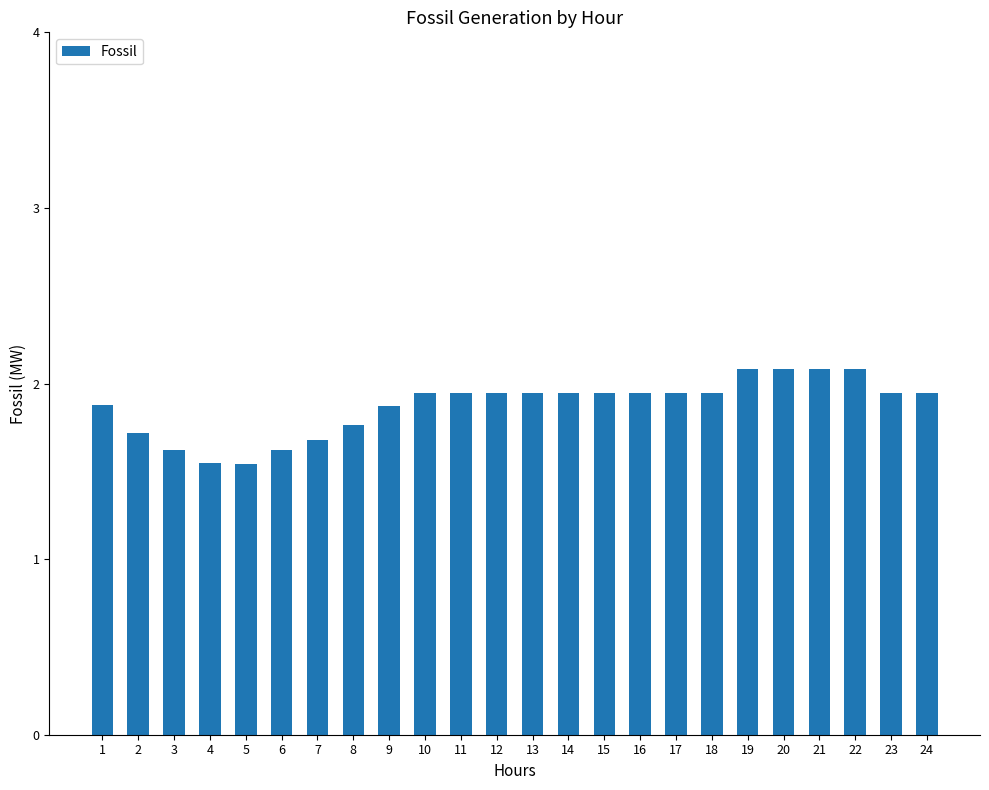

What is the greatest value displayed?

2.1